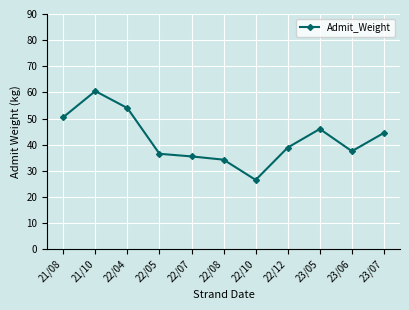

List the labels in order of value, smallest first.

22/10, 22/08, 22/07, 22/05, 23/06, 22/12, 23/07, 23/05, 21/08, 22/04, 21/10